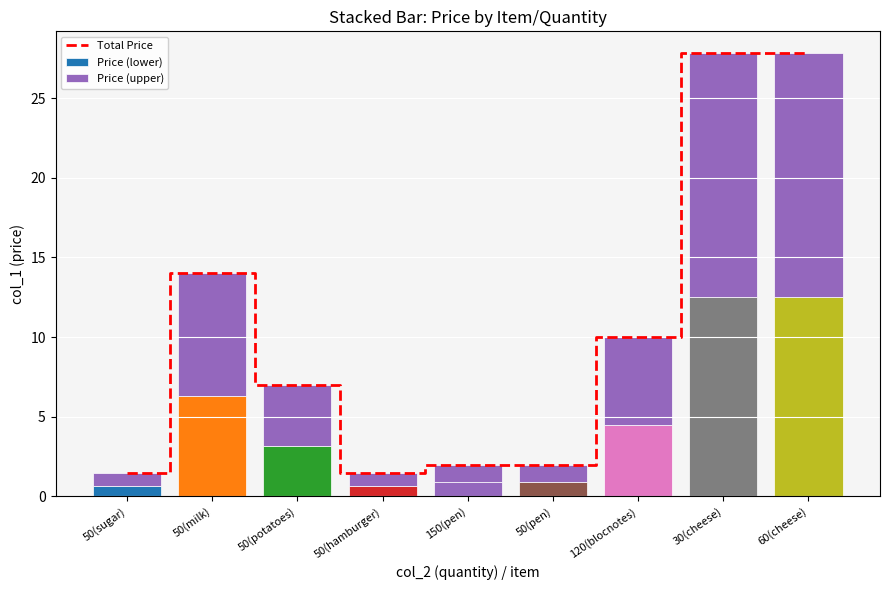

What is the average value of the Price (lower) series?

4.7